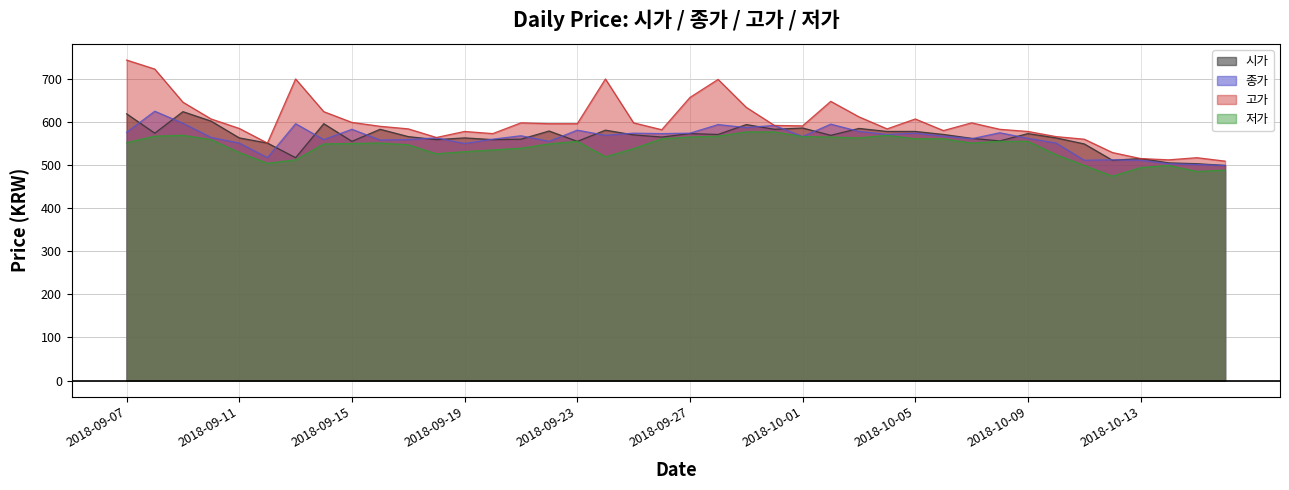

Which series has the largest range (max minus min)?

고가